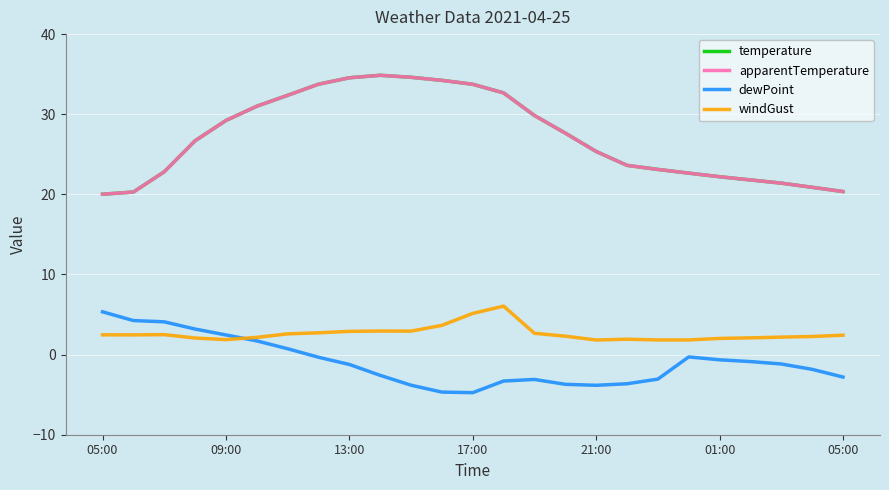

What is the difference between the maximum and second lowest values in the temperature series?

14.6